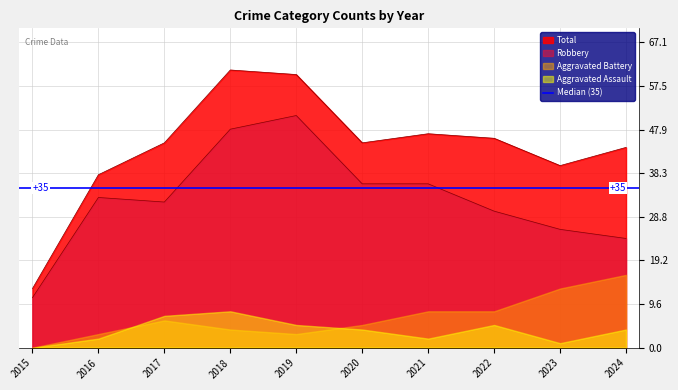

True or false: Total and Robbery cross at least once.

False